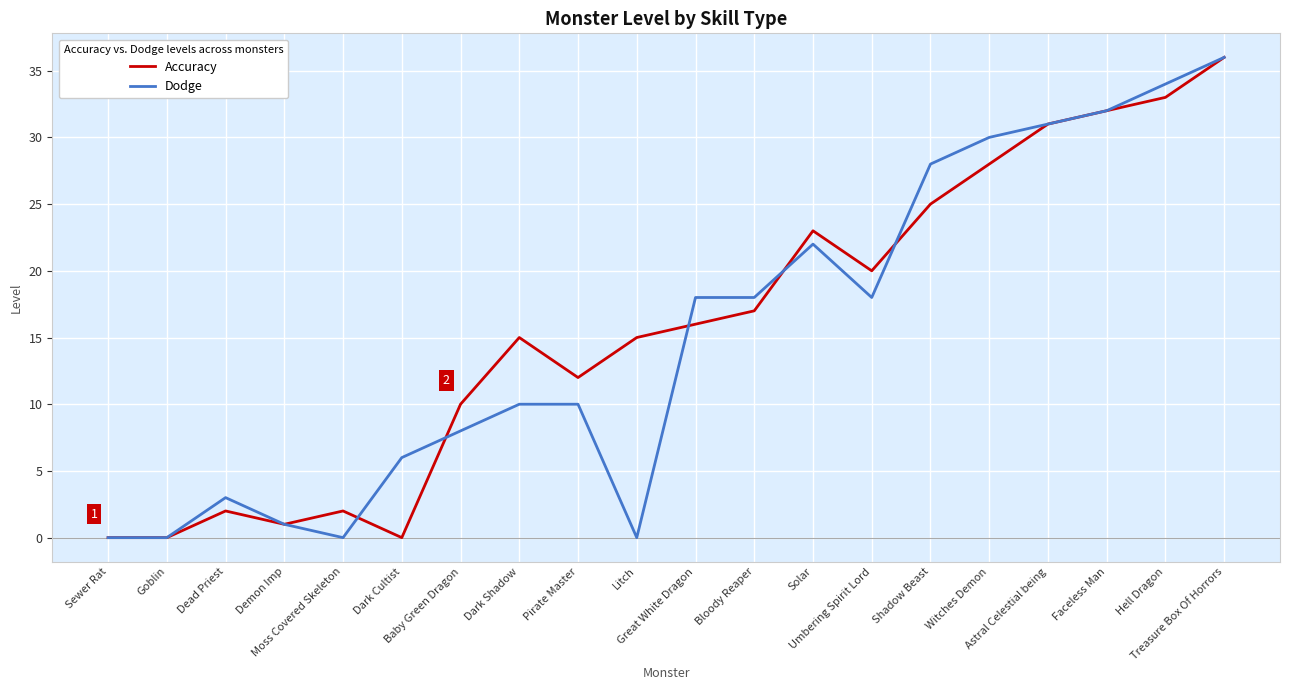

What is the highest value of the Dodge series?

36